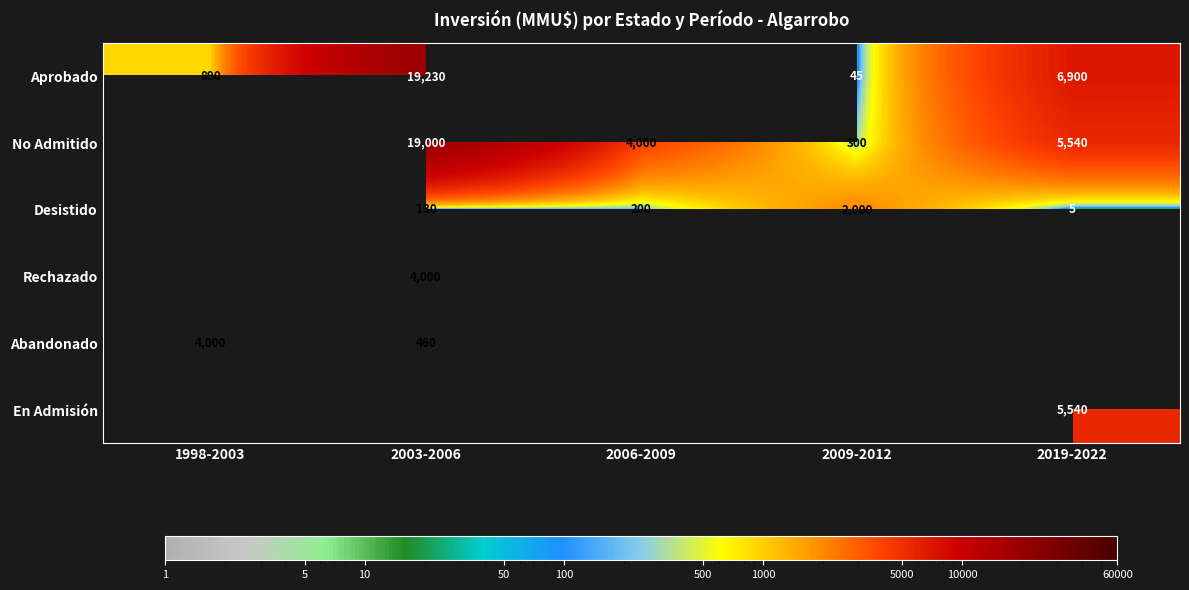

How many data points does each series have?

5